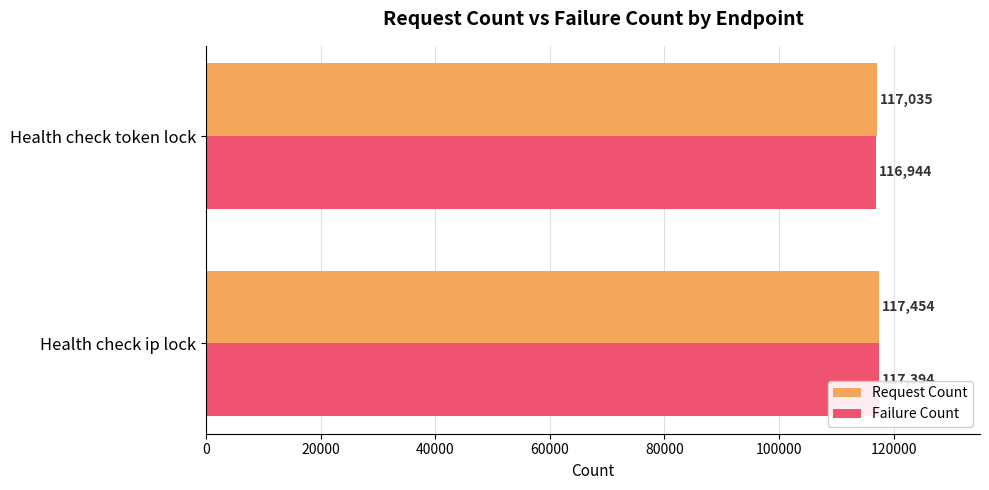

What is the sum of the Request Count values at Health check ip lock and Health check token lock?

234489